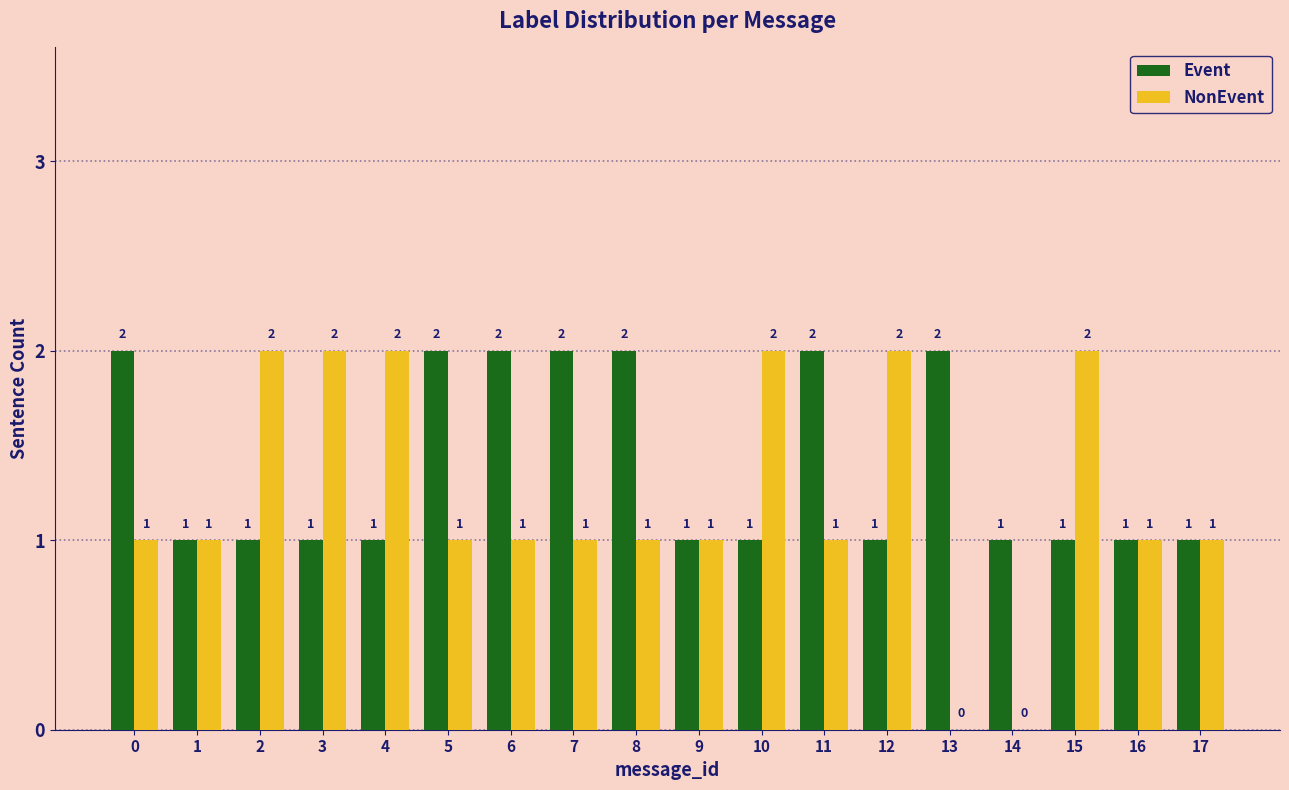

What is the average value of the Event series?

1